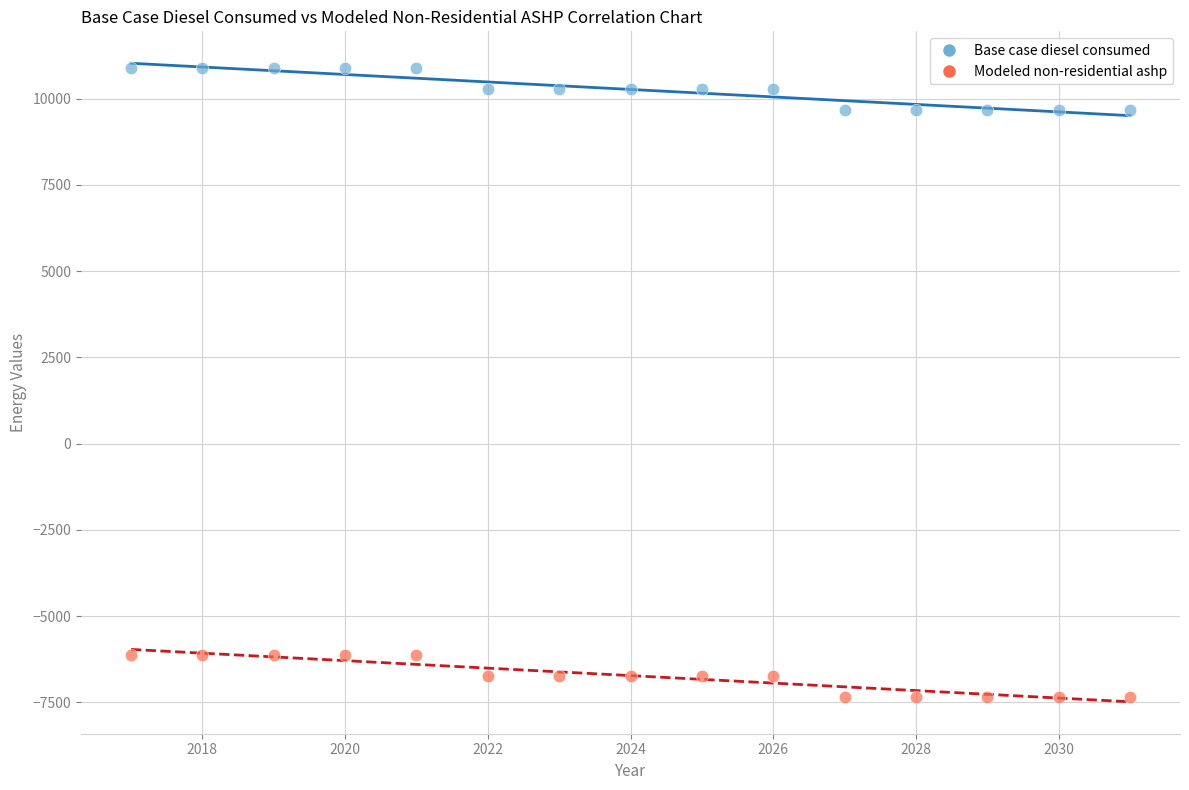

Which series contains the lowest Y value?

Modeled non-residential ashp